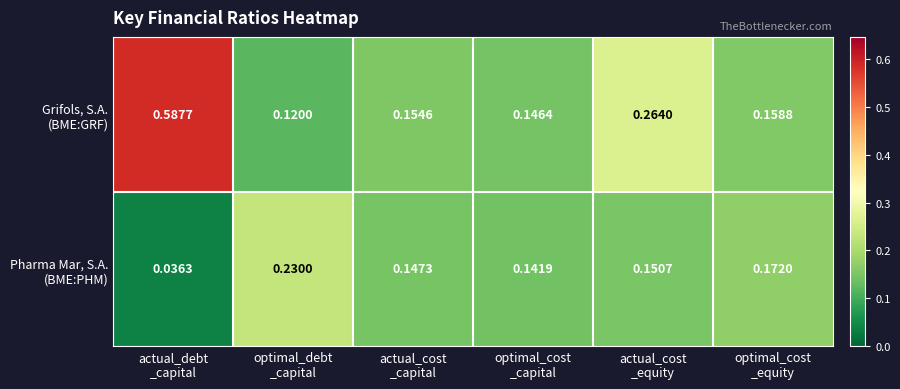

Count the number of data series in this chart.

2